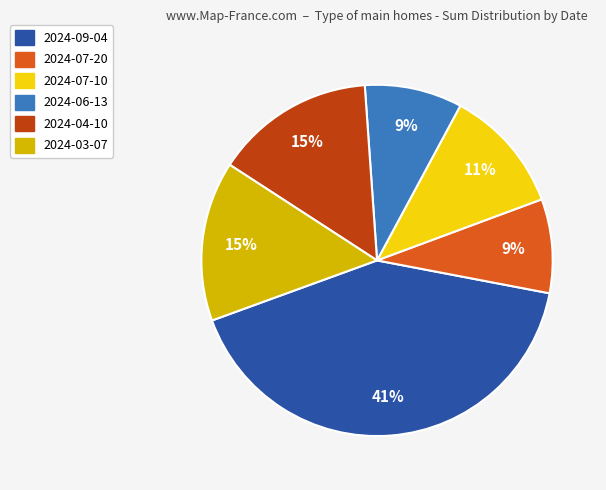

Is it true that 2024-04-10 is 2% of the pie?

False